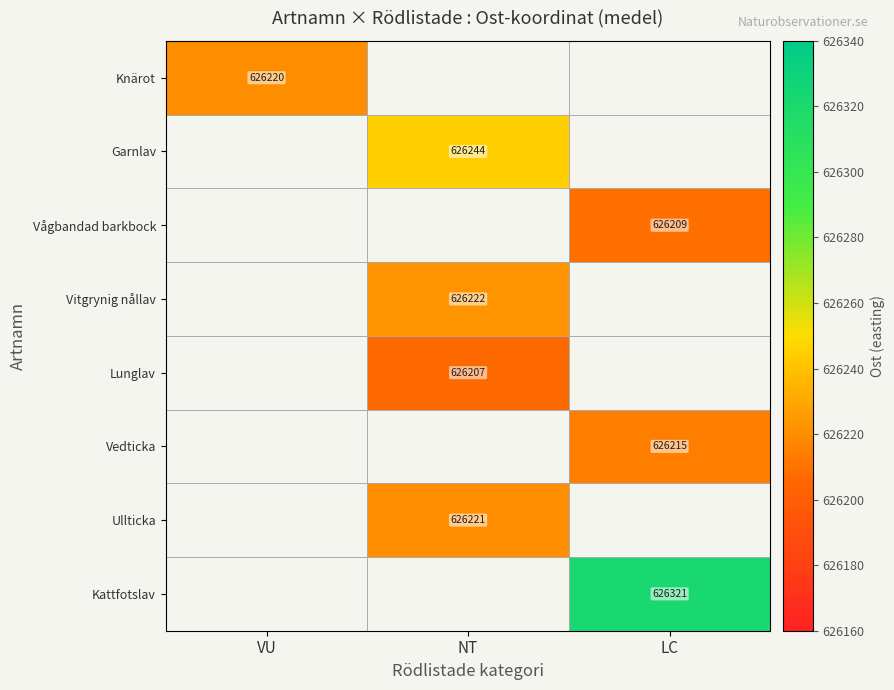

How many values in Ullticka are above zero?

1